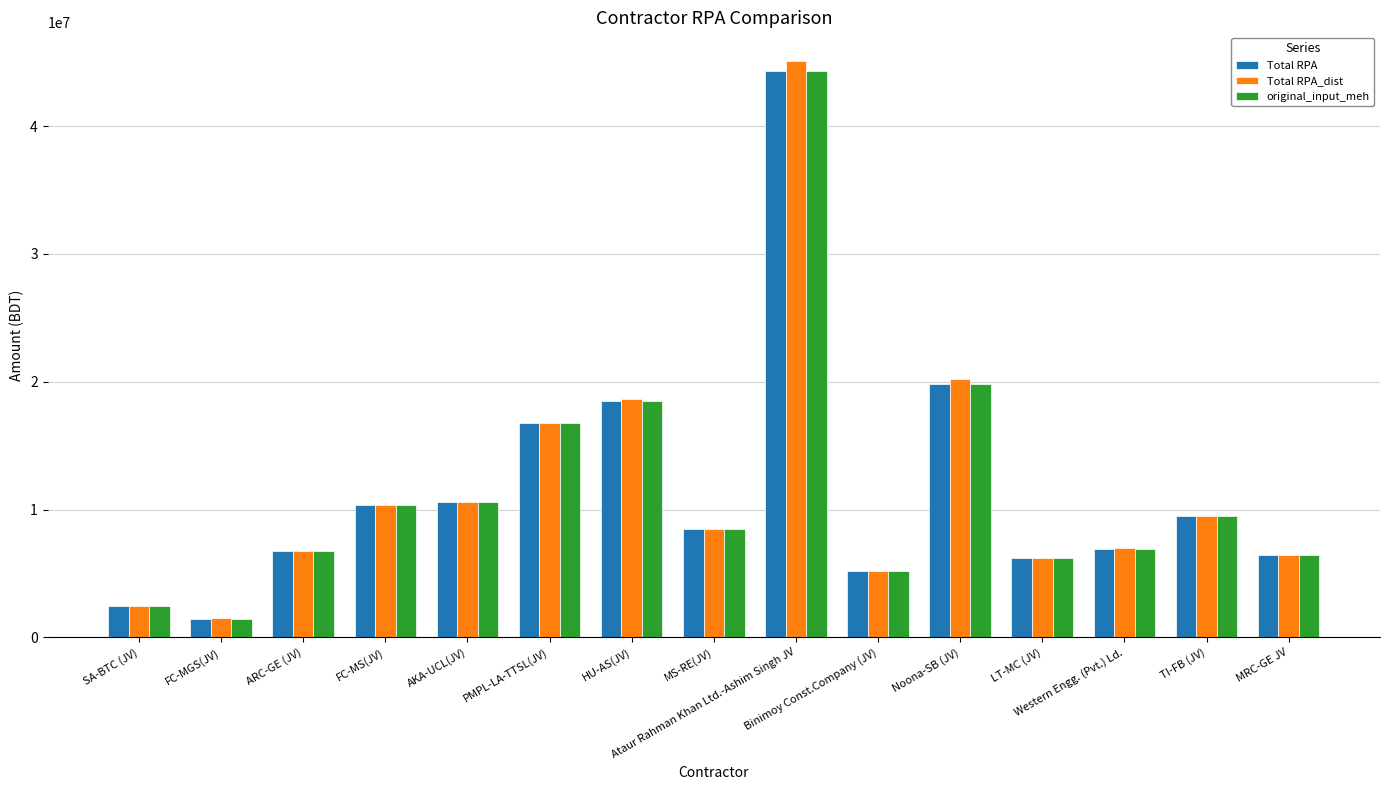

What is the average value of the original_input_meh series?

11578534.4